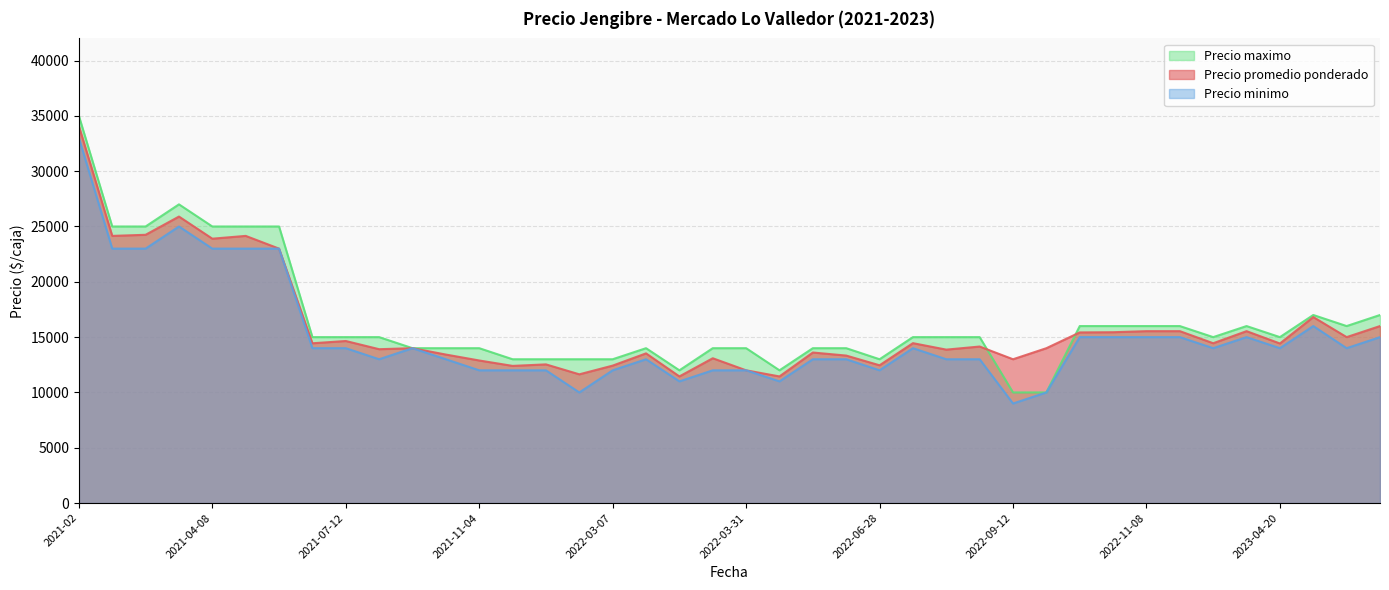

List the series in order of their overall mean, highest first.

Precio maximo, Precio promedio ponderado, Precio minimo